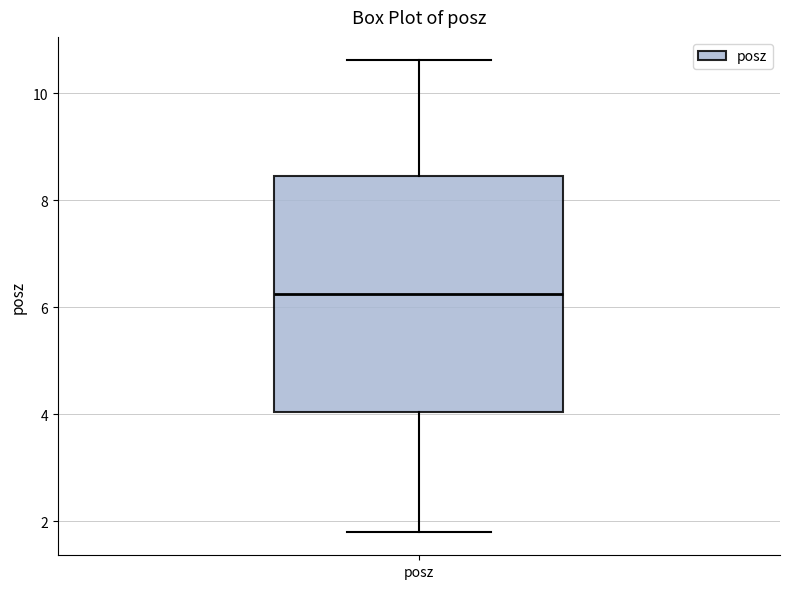

Where is the lower edge of the box for posz on the y-axis? The values are not printed on the chart, so give them approximately, as read against the axis.

4.0